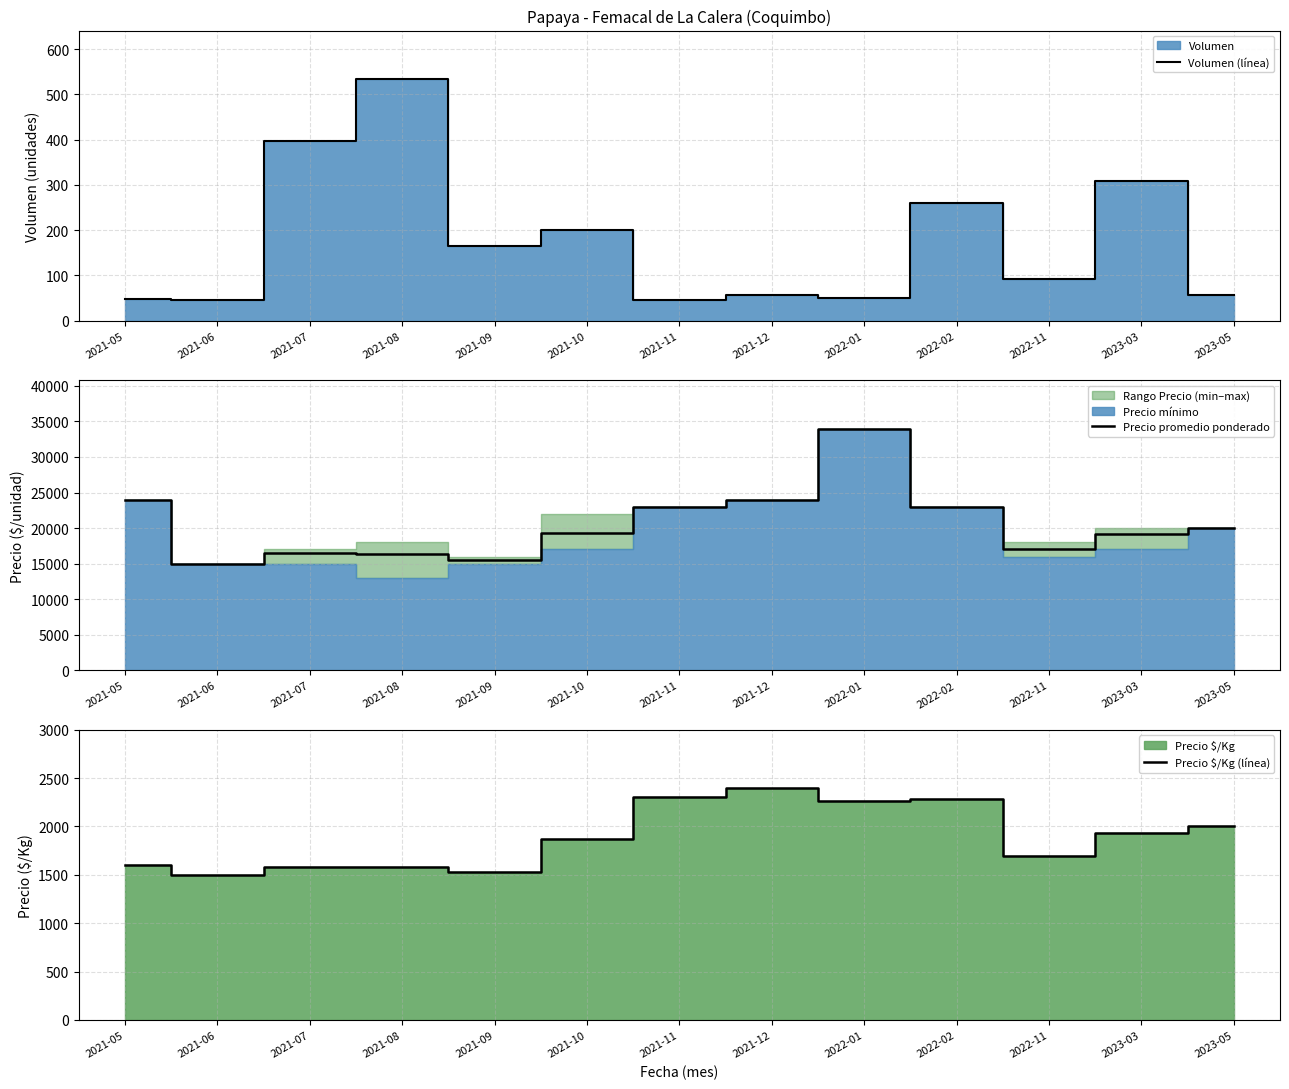

At how many categories does at least one series exceed 1814?

13